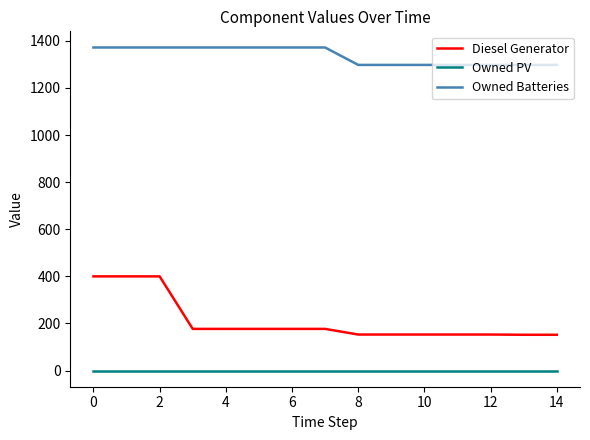

Which series has the largest total across all categories?

Owned Batteries